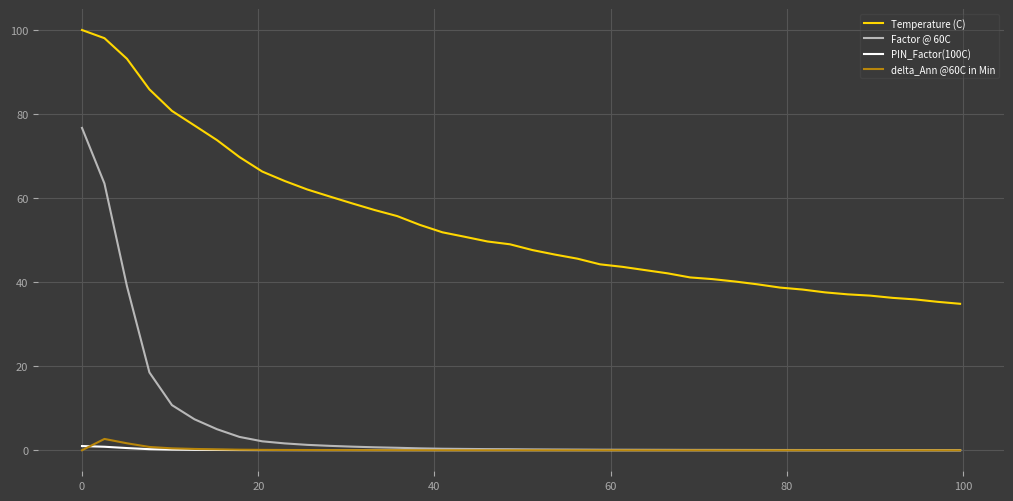

Which series has the widest spread of values?

Factor @ 60C